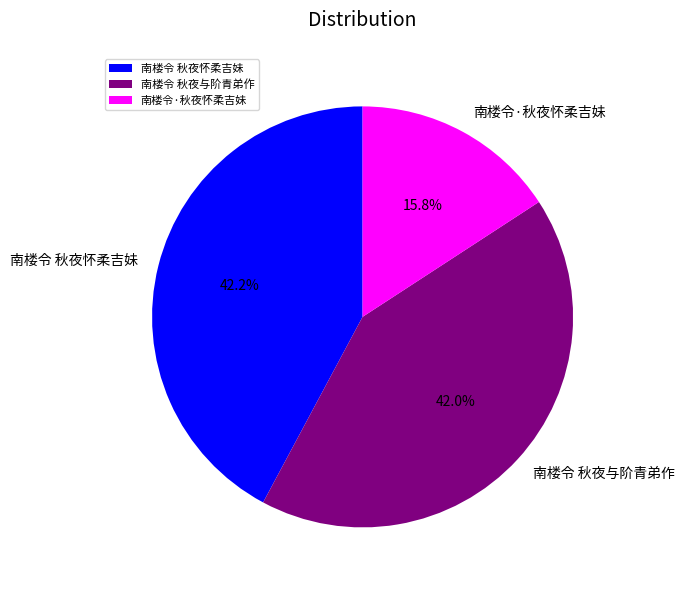

To the nearest percent, what is the combined percentage of 南楼令·秋夜怀柔吉妹 and 南楼令 秋夜与阶青弟作?

58%